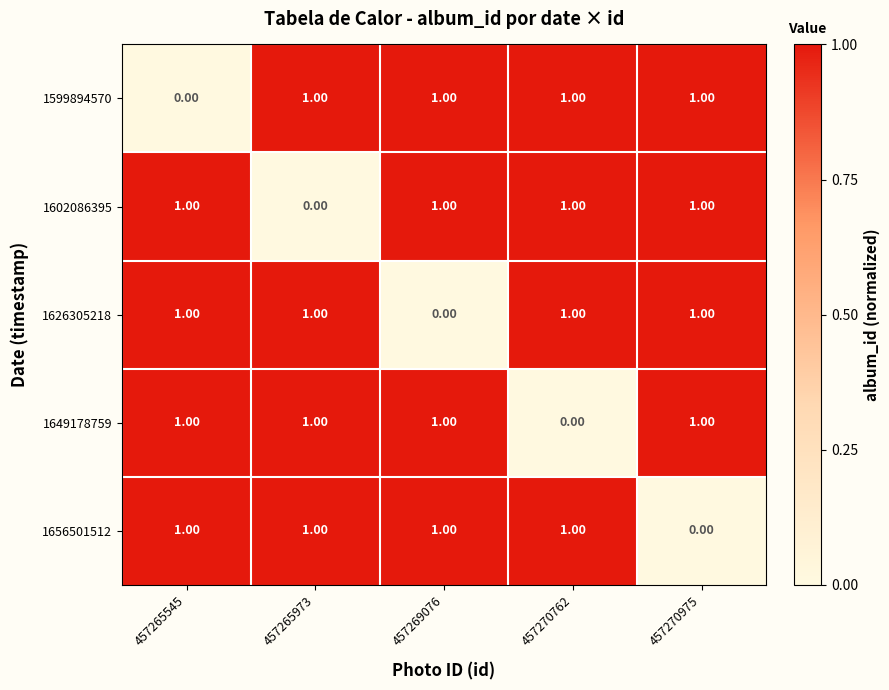

Is the value of 1626305218 at 457265545 greater than the value of 1602086395 at 457265973?

Yes